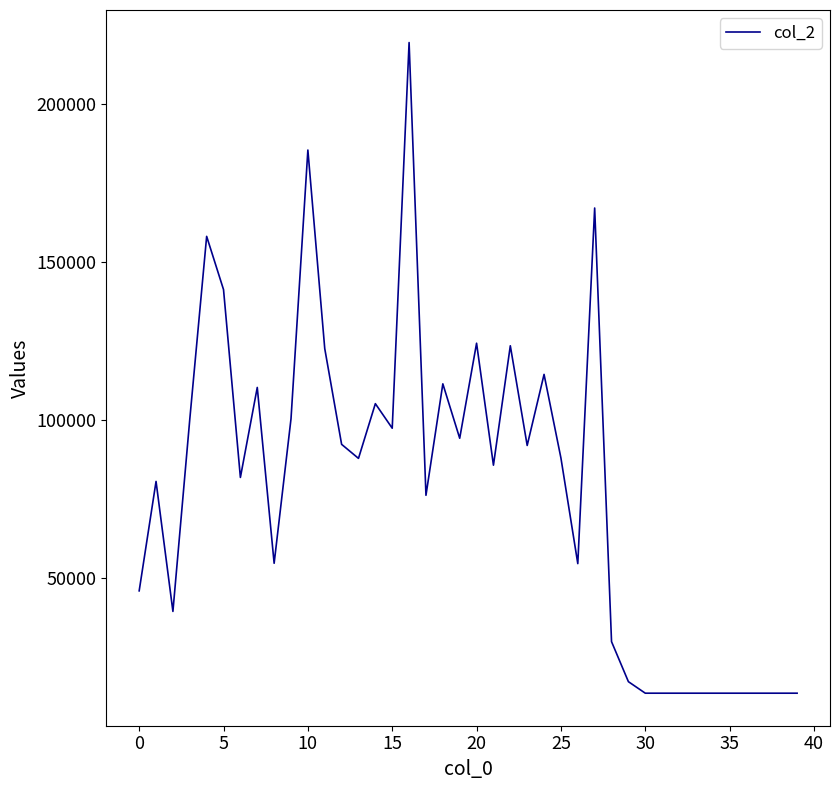

What is the greatest value displayed?

219432